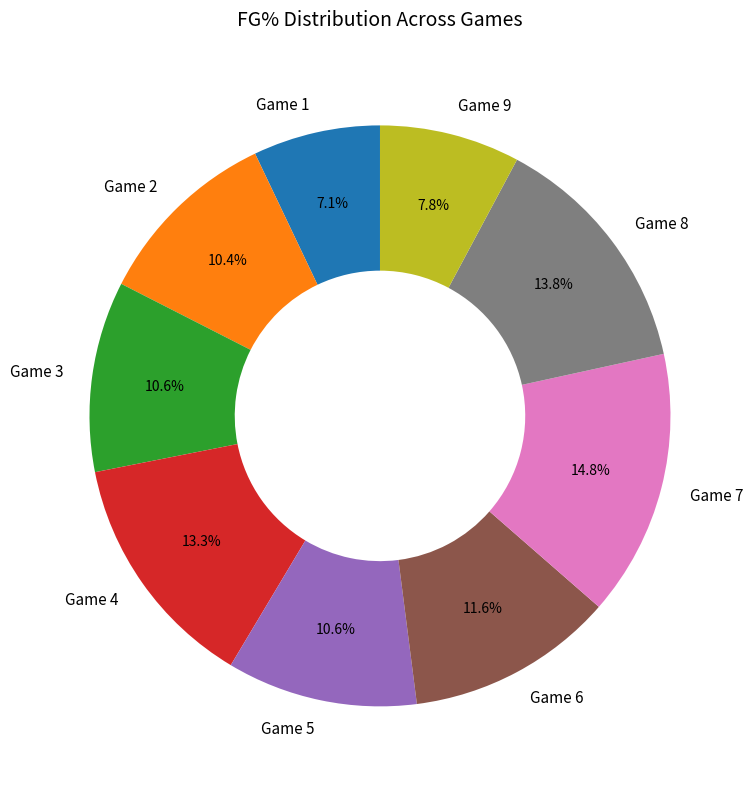

To the nearest percent, what is the difference between the largest and smallest slice percentages?

8%